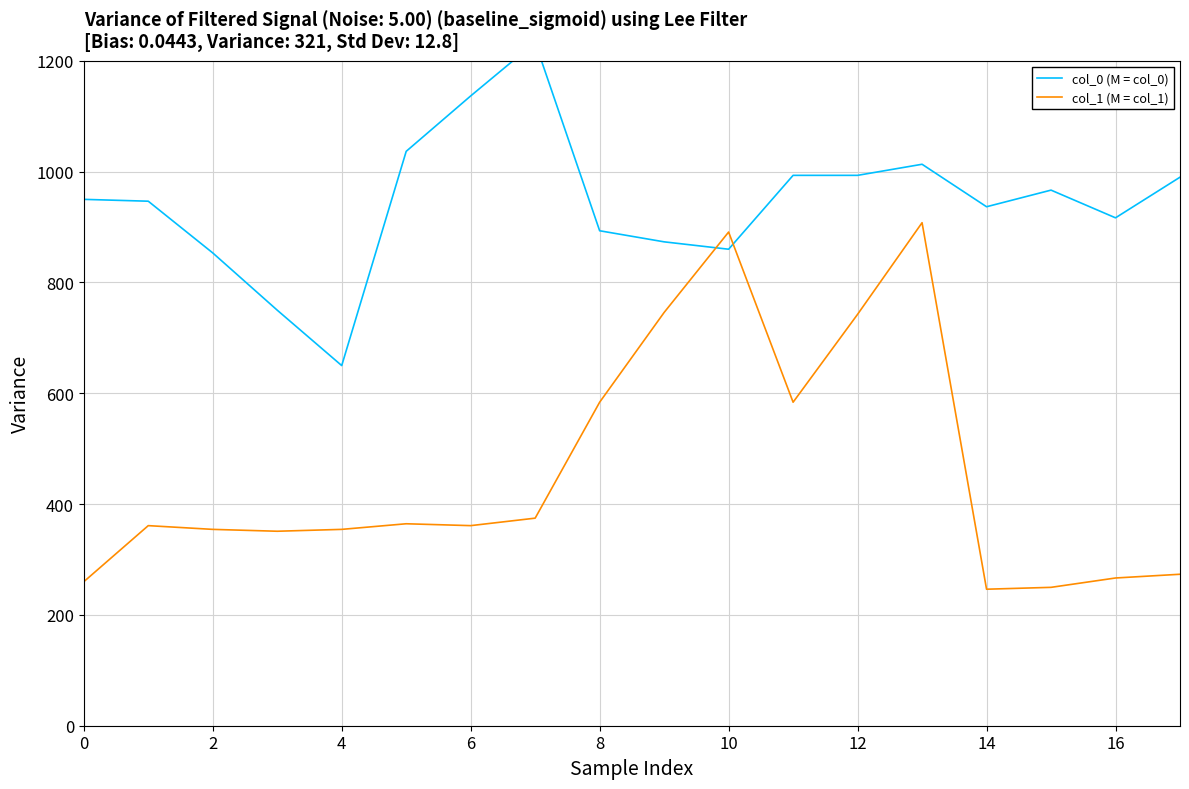

Which series has the largest total across all categories?

col_0 (M = col_0)